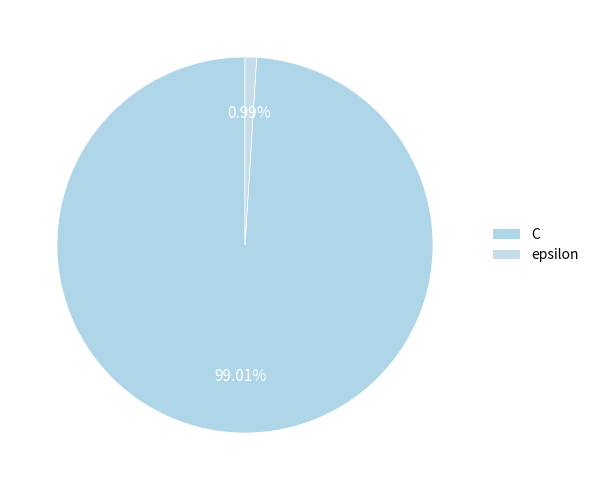

Rank the categories by value from highest to lowest.

C, epsilon